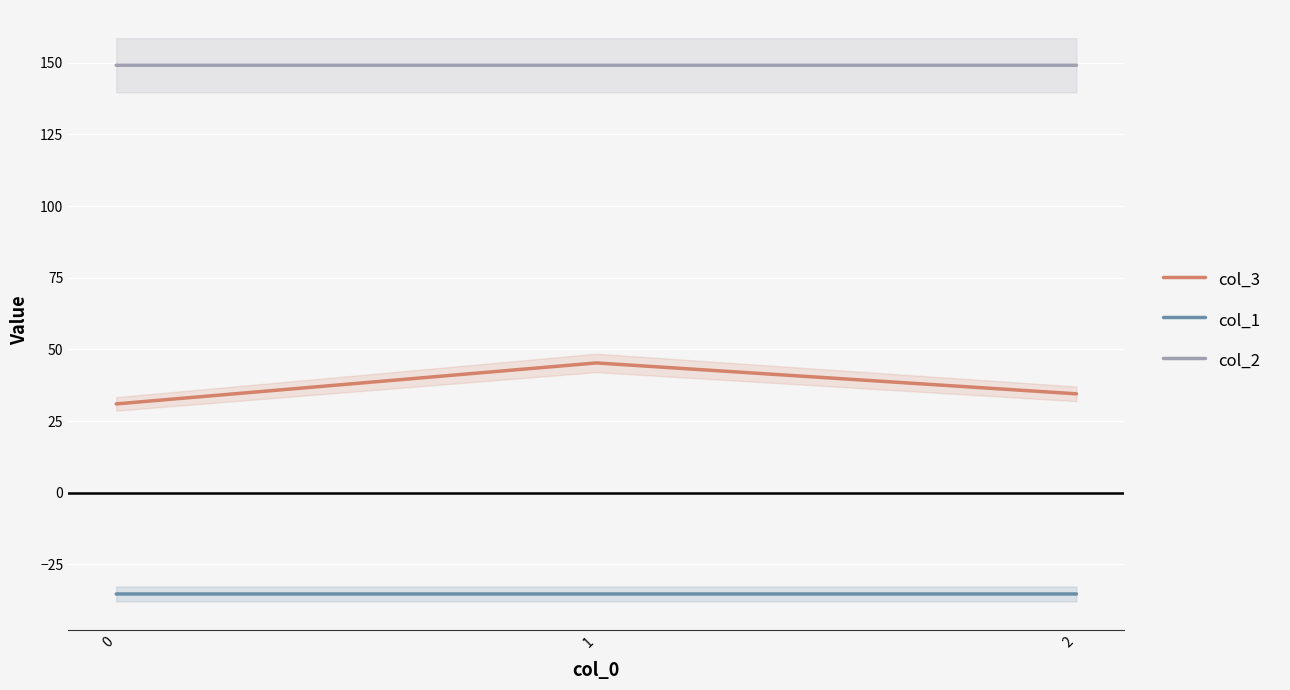

How many lines are shown in the chart?

3